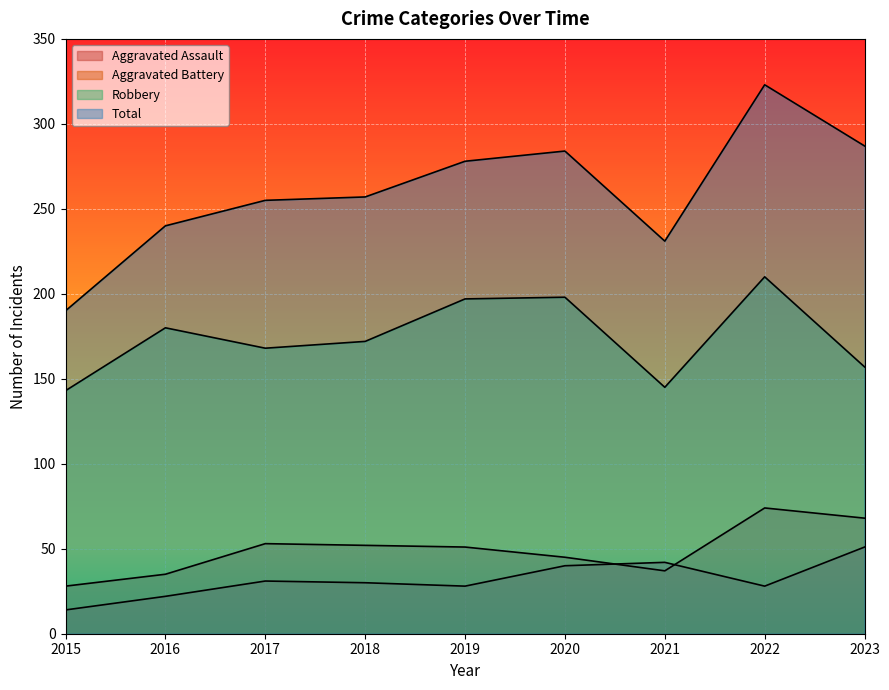

What is the sum of all Aggravated Battery values?

443